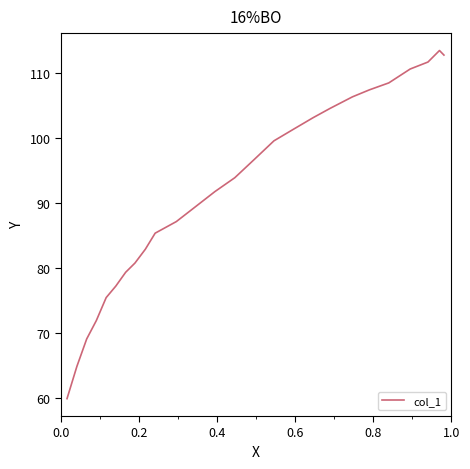

What is the maximum value shown in the chart?

113.4